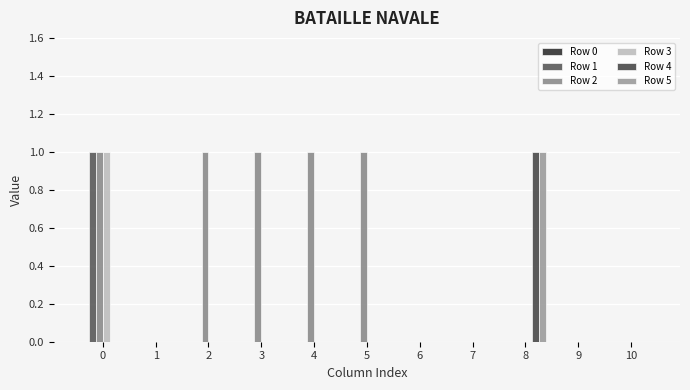

What is the total value across all series at 4?

1